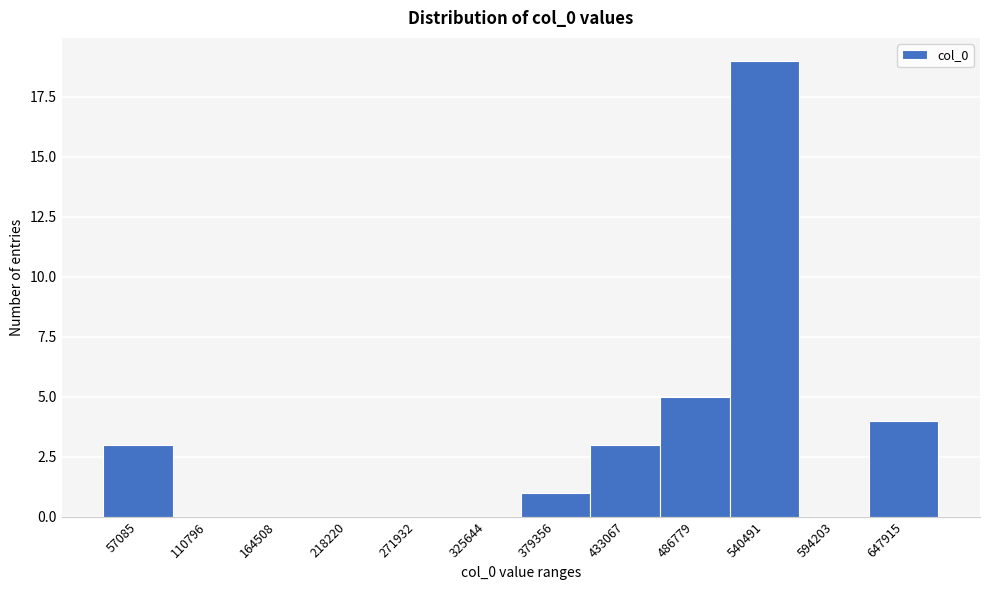

Reading right to left, what are all the values shown in this chart?

647915=4	594203=0	540491=19	486779=5	433067=3	379356=1	325644=0	271932=0	218220=0	164508=0	110796=0	57085=3